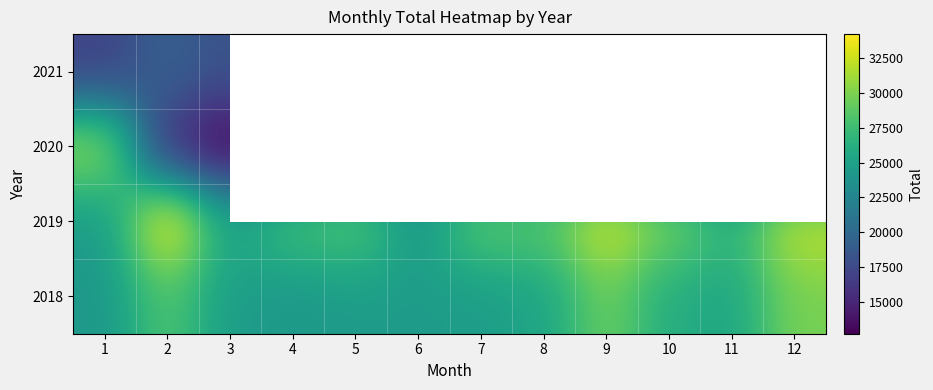

How many series are shown in this chart?

4